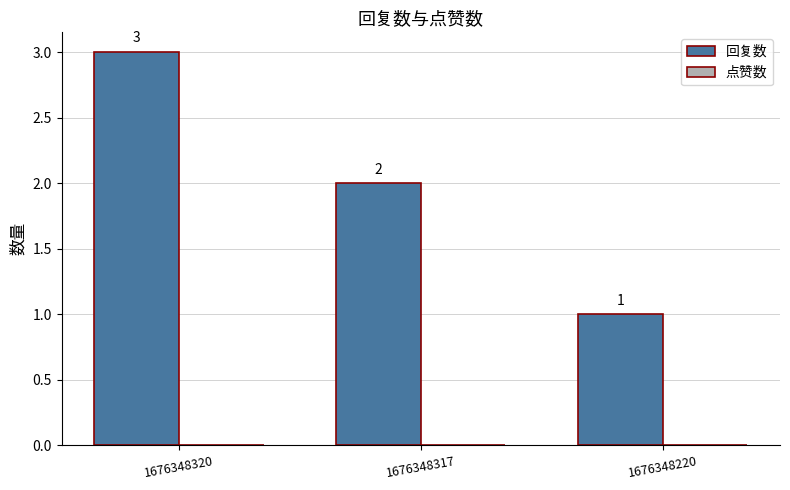

Does the chart contain any negative values?

No